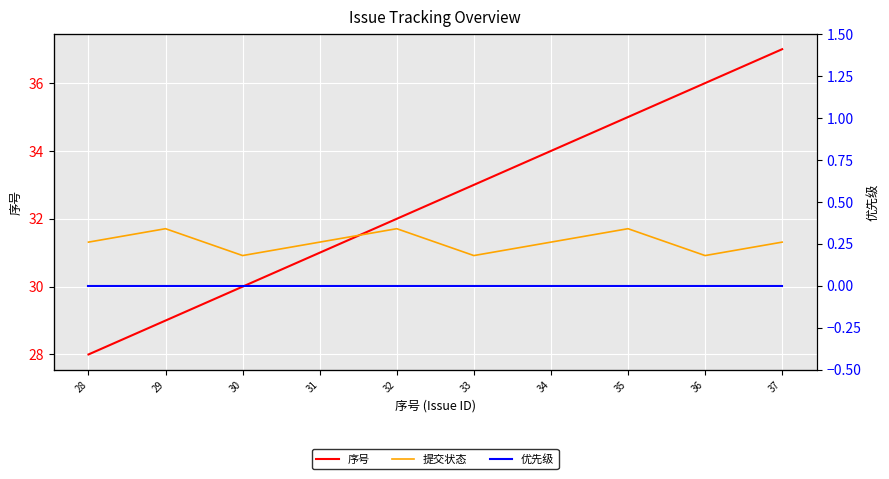

Which series has the largest range (max minus min)?

序号